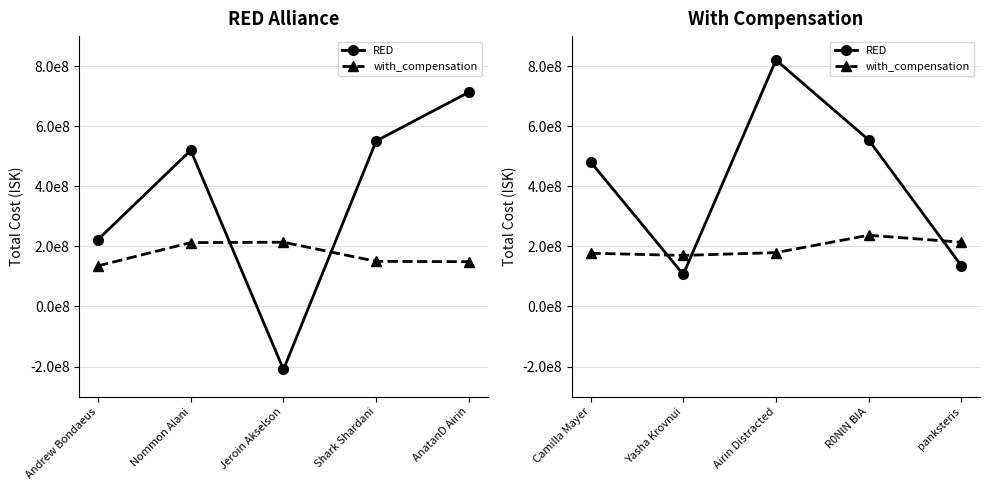

How many data points does each series have?

5